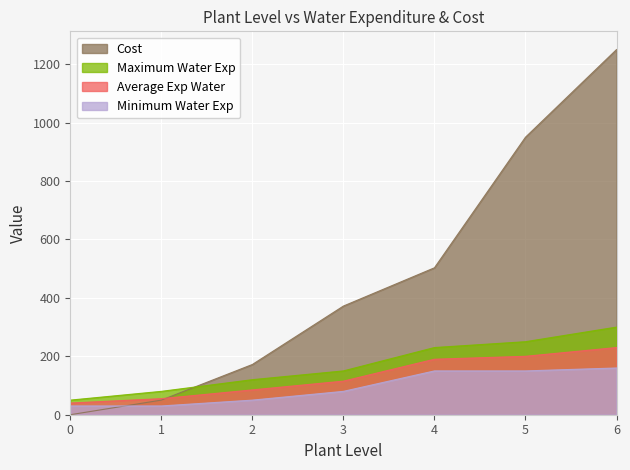

Which series has the largest range (max minus min)?

Cost